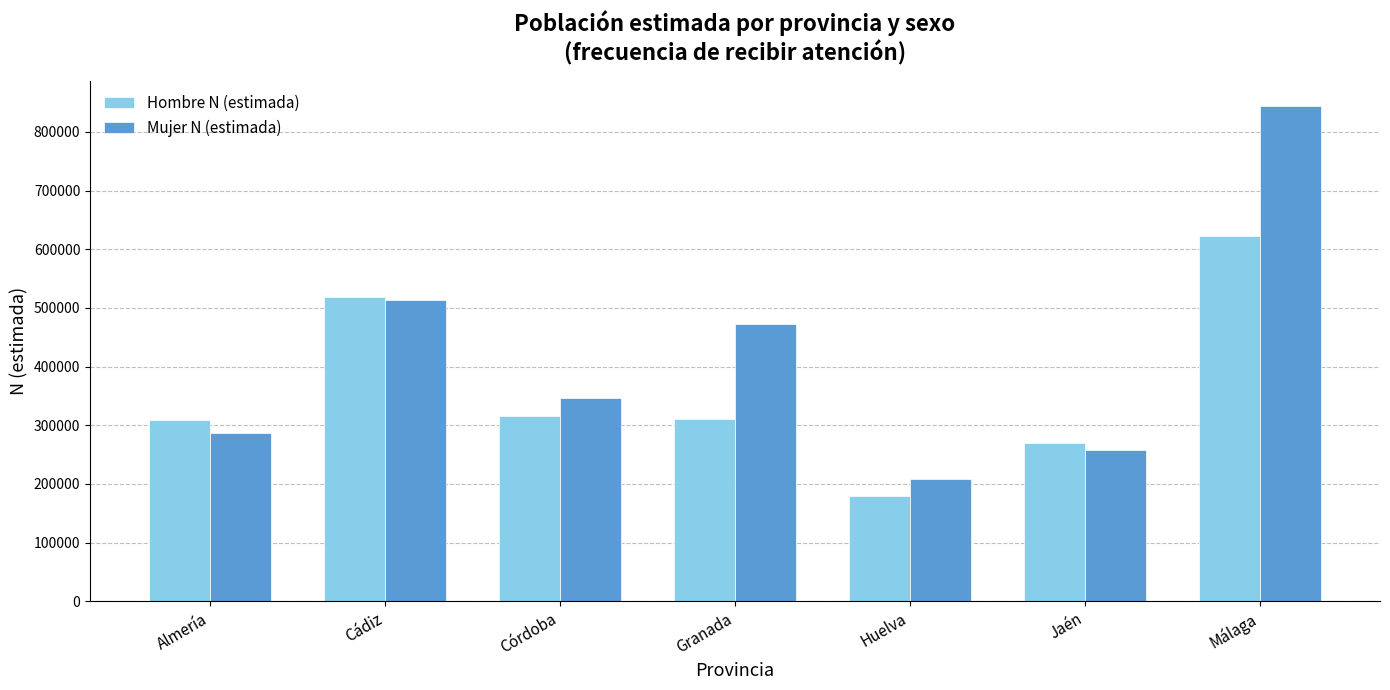

How many groups of bars are there?

7